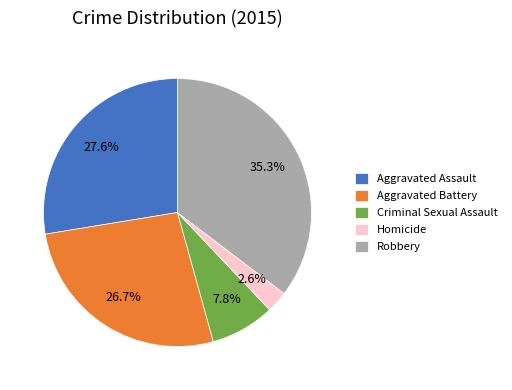

Which category has the biggest portion of the pie?

Robbery